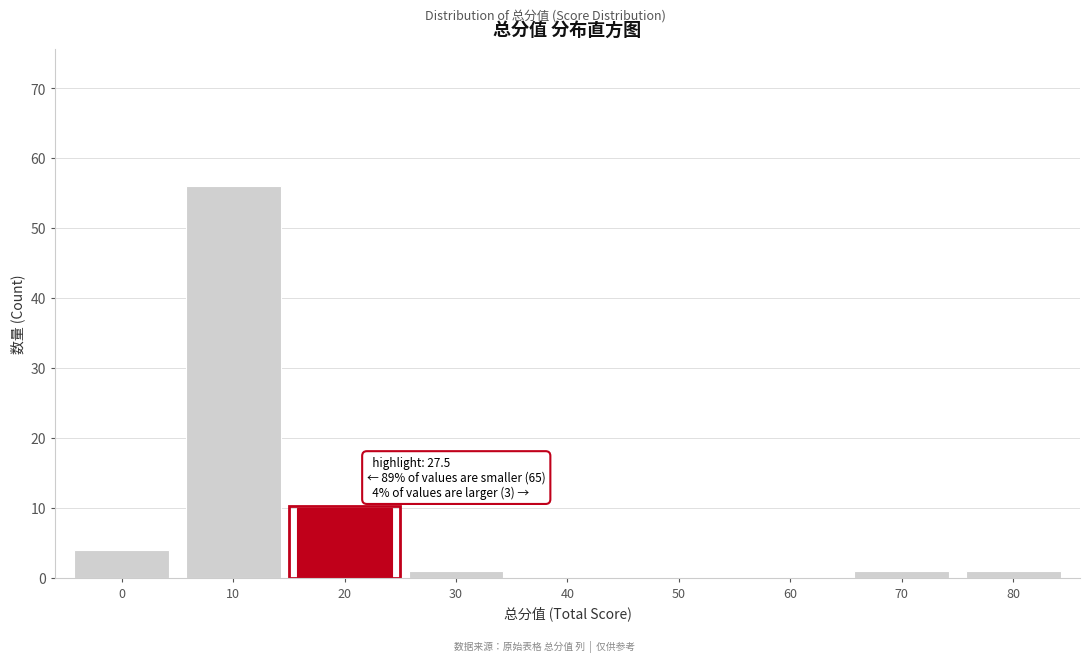

Reading right to left, list all the values displayed in this chart.

80=1	70=1	60=0	50=0	40=0	30=1	20=10	10=56	0=4